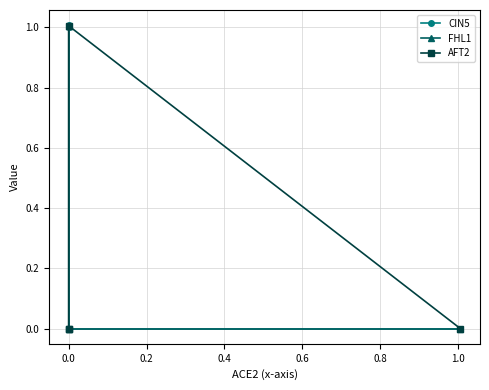

Read the FHL1 value at 0.0.

1.0